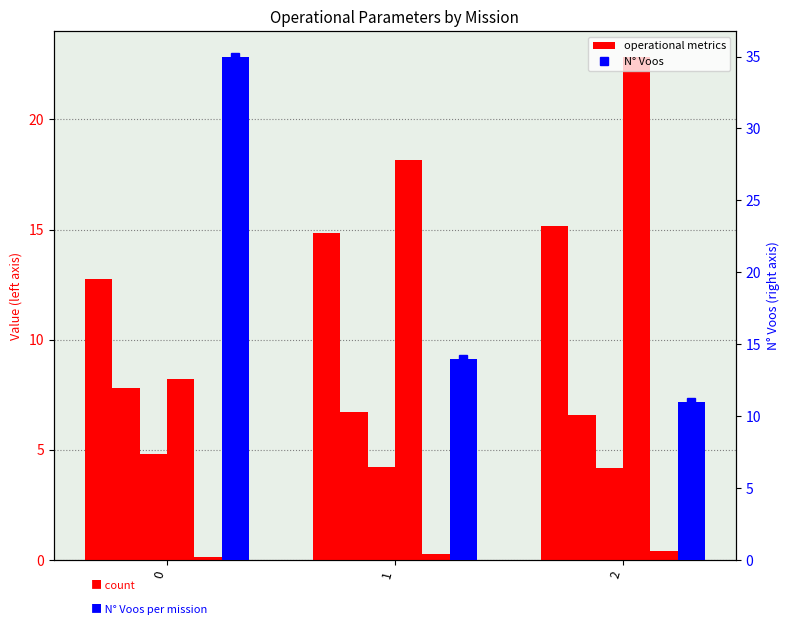

How many bars are there in total?

18